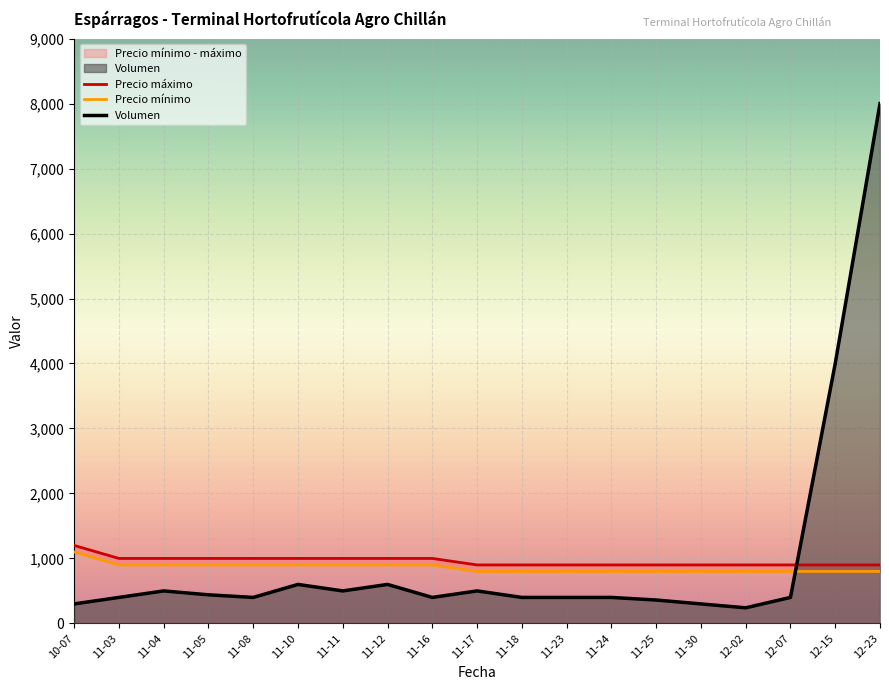

Is it true that Precio máximo equals 284 at 11-04?

False